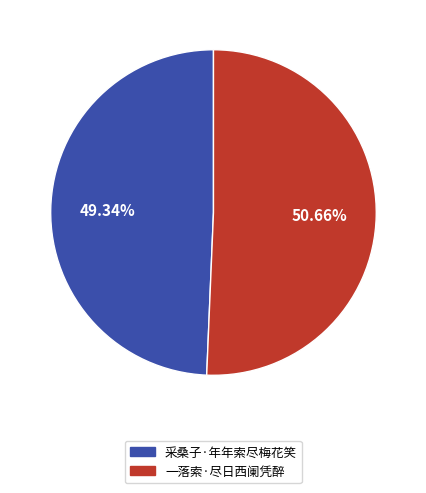

To the nearest percent, what percentage of the pie is 一落索·尽日西阑凭醉?

51%